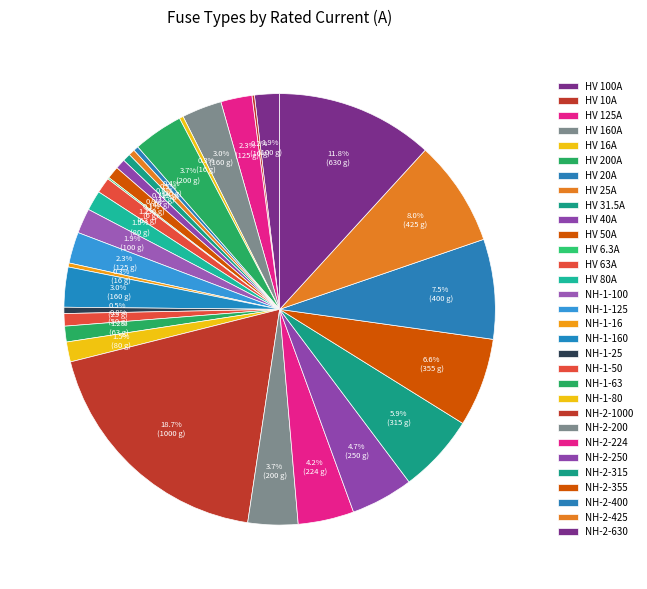

The NH-1-63 slice represents 1% of the pie. True or false?

True